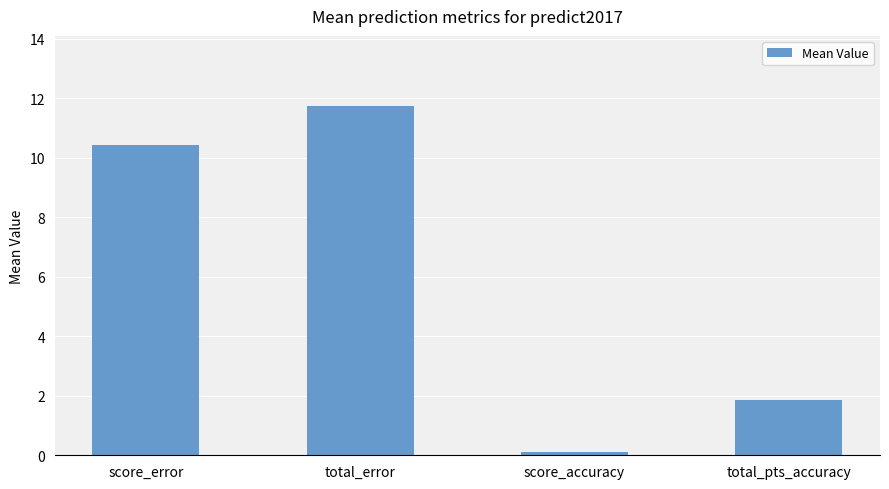

What is the label of the 4th bar from the right?

score_error